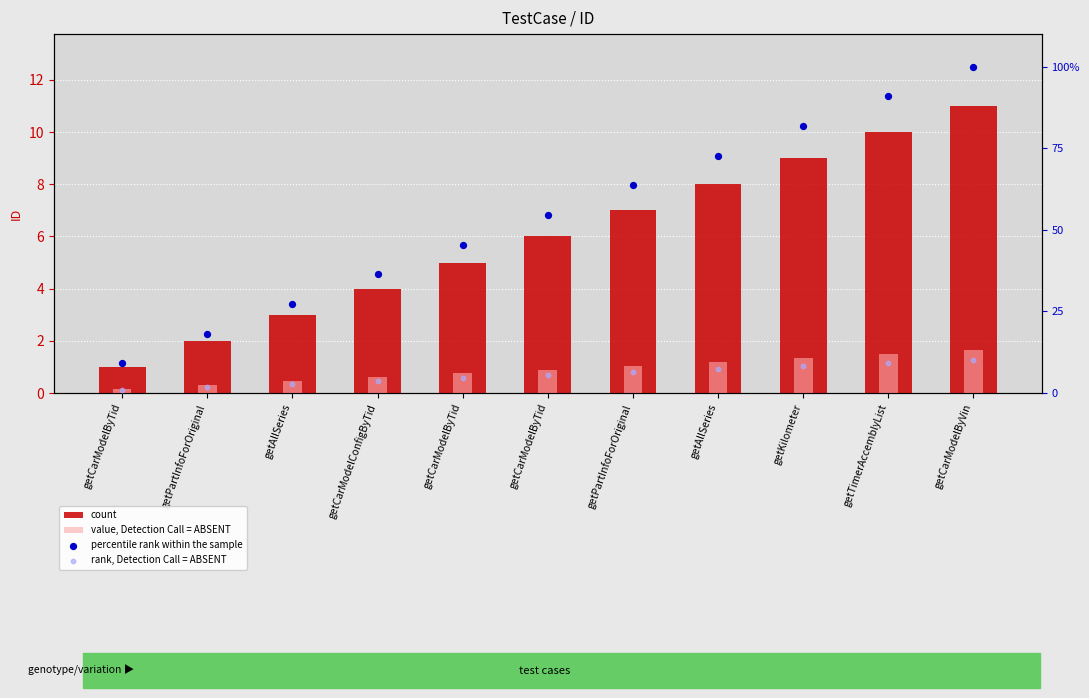

At how many categories does at least one series exceed 57?

5